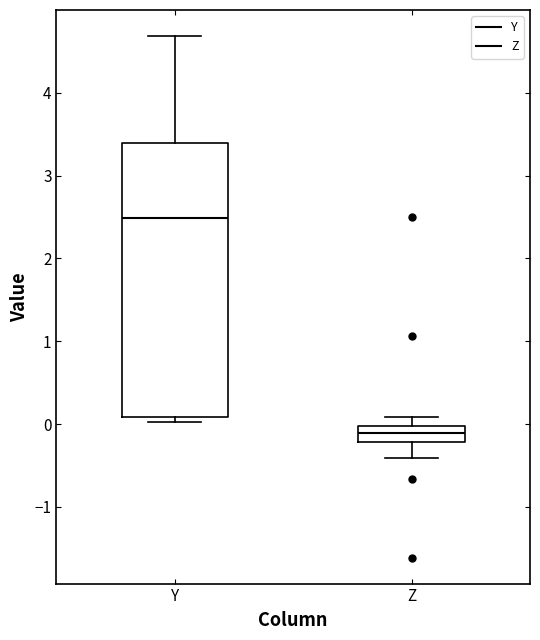

Which box is the tallest, from its lower edge to its upper edge?

Y